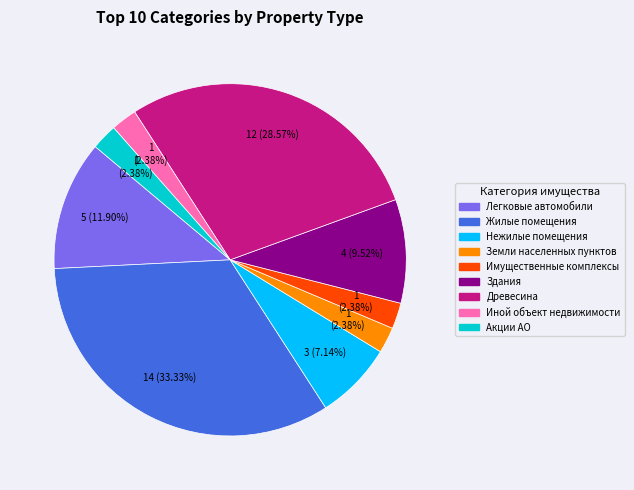

To the nearest percent, what is the average slice percentage?

11%